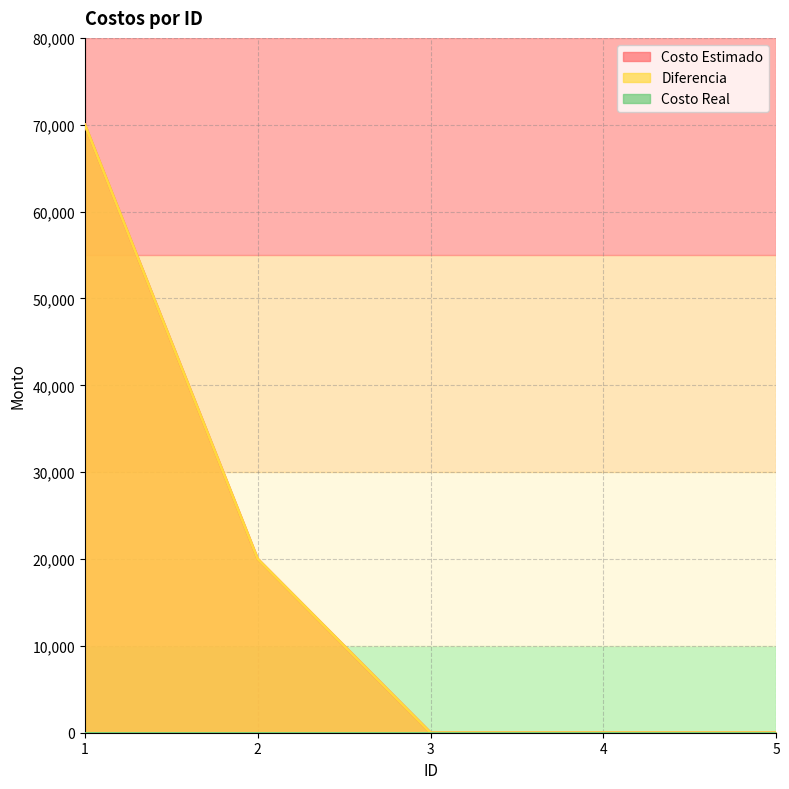

How many lines are shown in the chart?

3